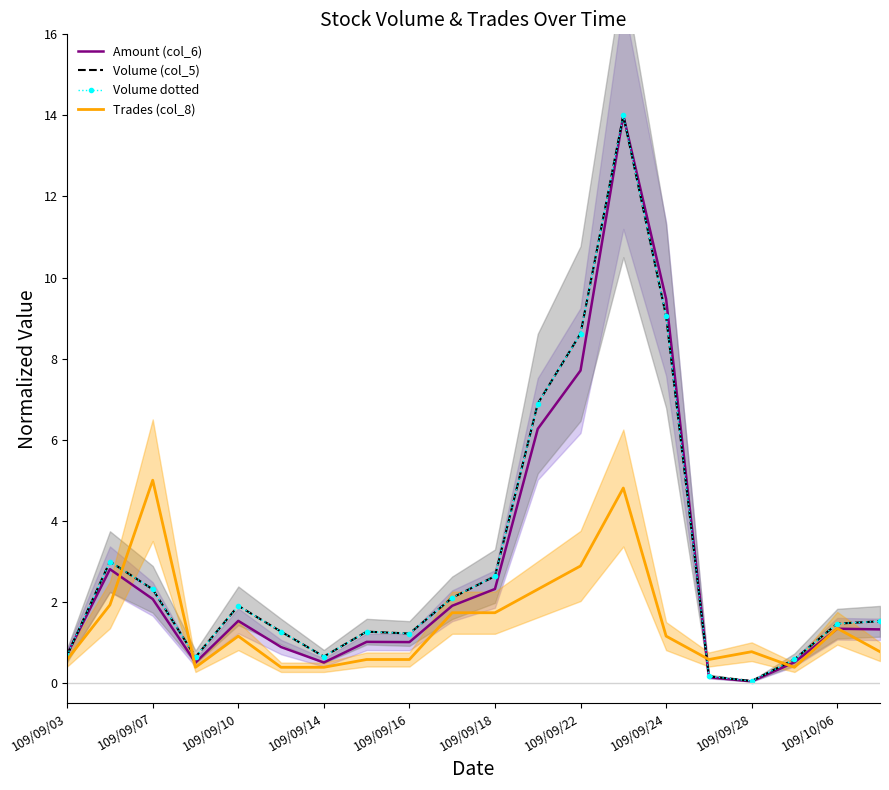

What is the average value of the Amount (col_6) series?

2.8